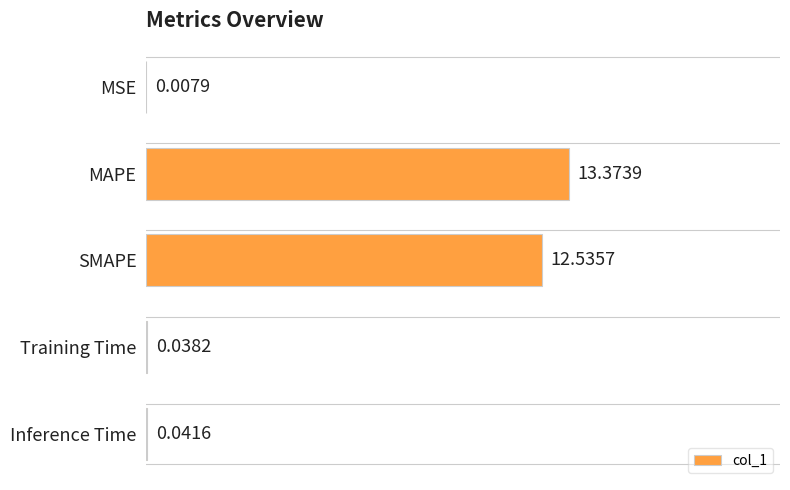

Which category has the highest value across all series?

MAPE